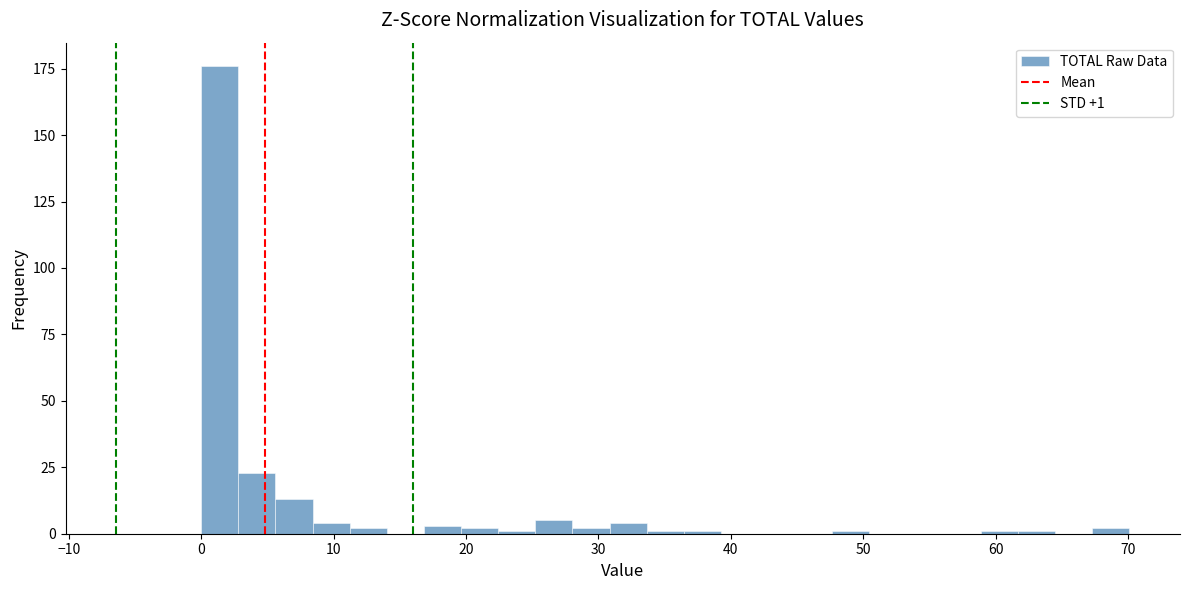

Read against the x-axis, roughly where is the centre of the tallest bar?

1